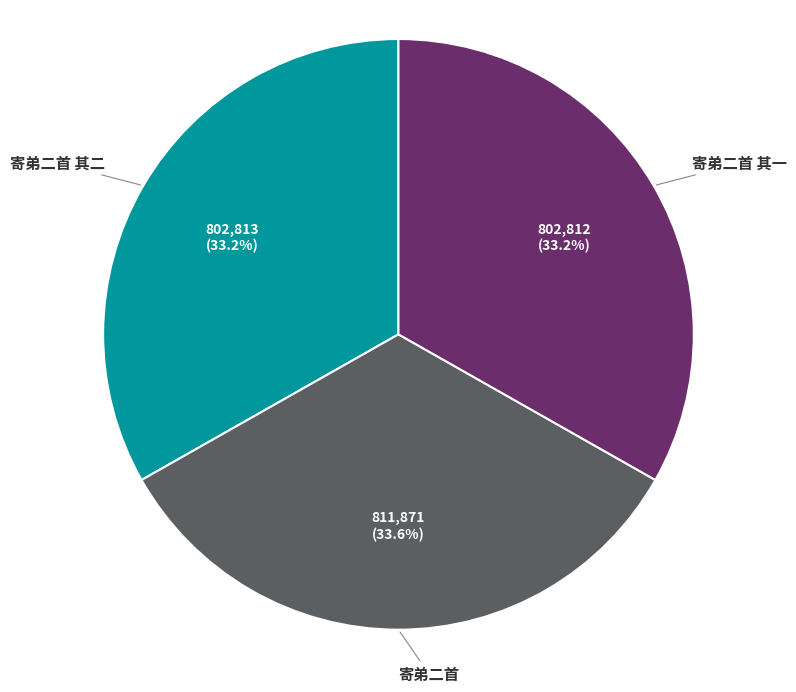

Do 寄弟二首 and 寄弟二首 其二 together represent more than half of the pie?

Yes